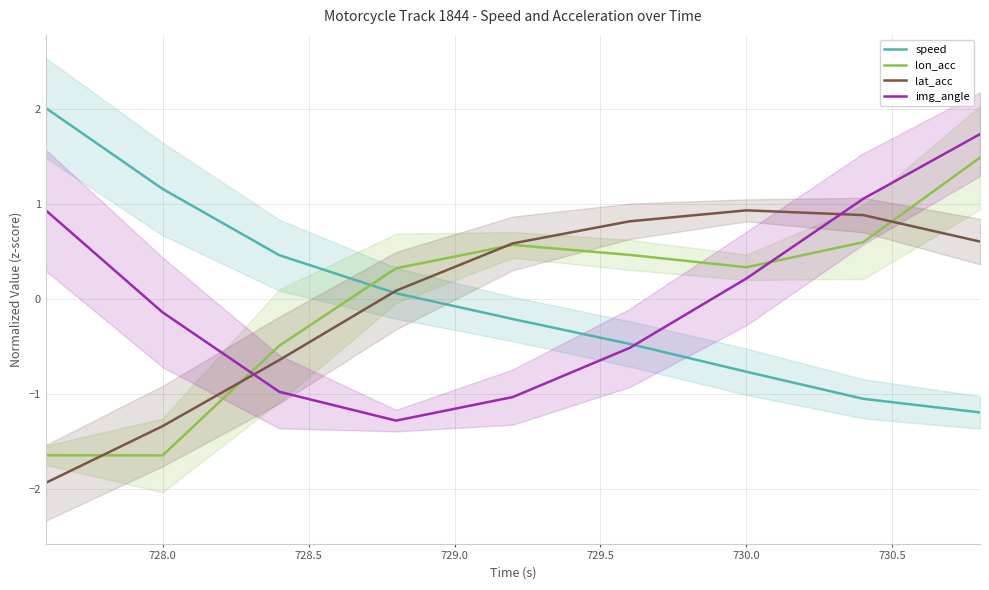

What is the minimum value for img_angle?

-1.3